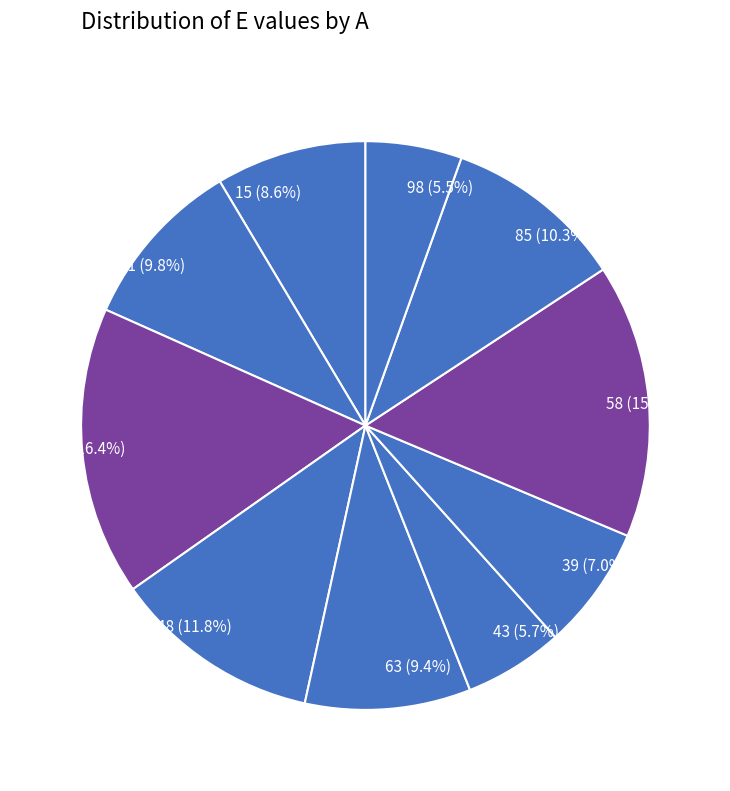

To the nearest percent, what is the difference between the 85 and 43 slice percentages?

5%